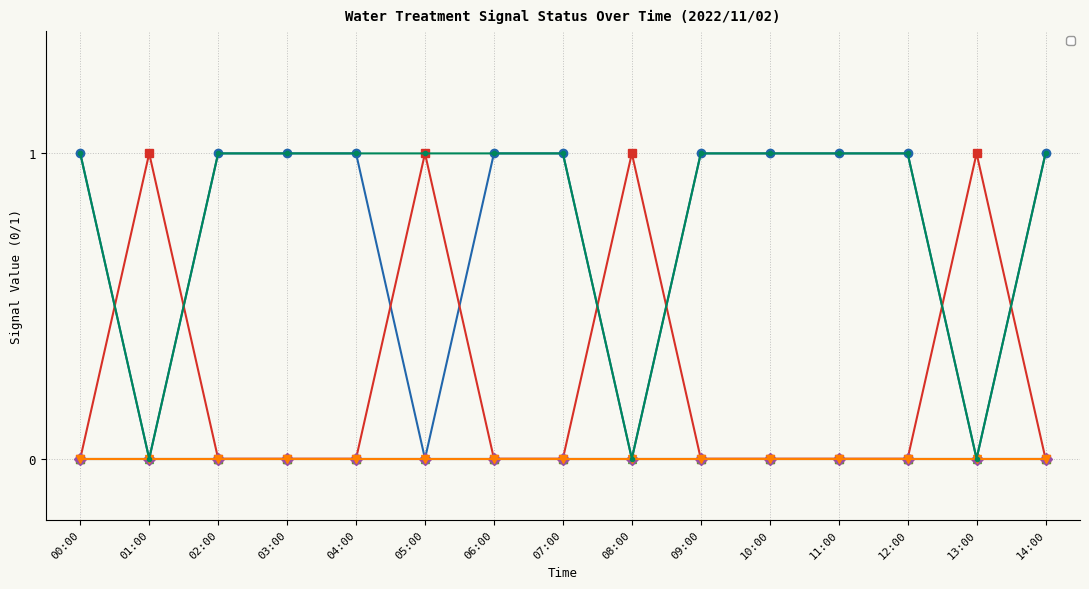

What is the average value of the _LS2_H_TREATED_WATER_TANK series?

1